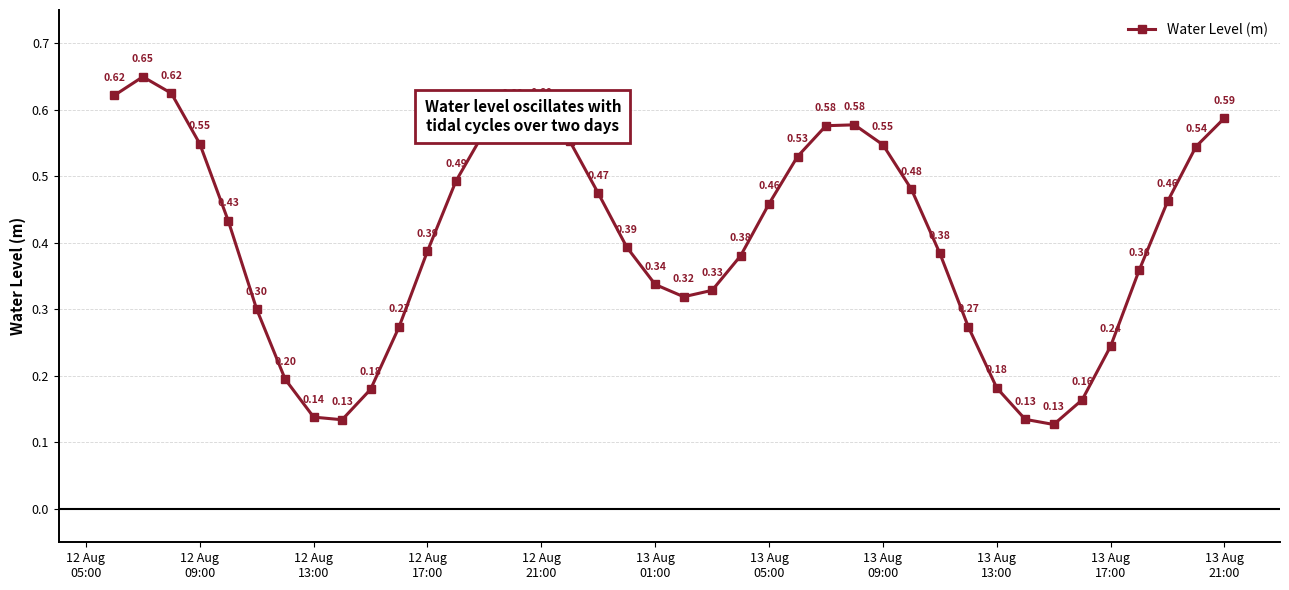

True or false: the data has more than 0 interior local peaks.

True